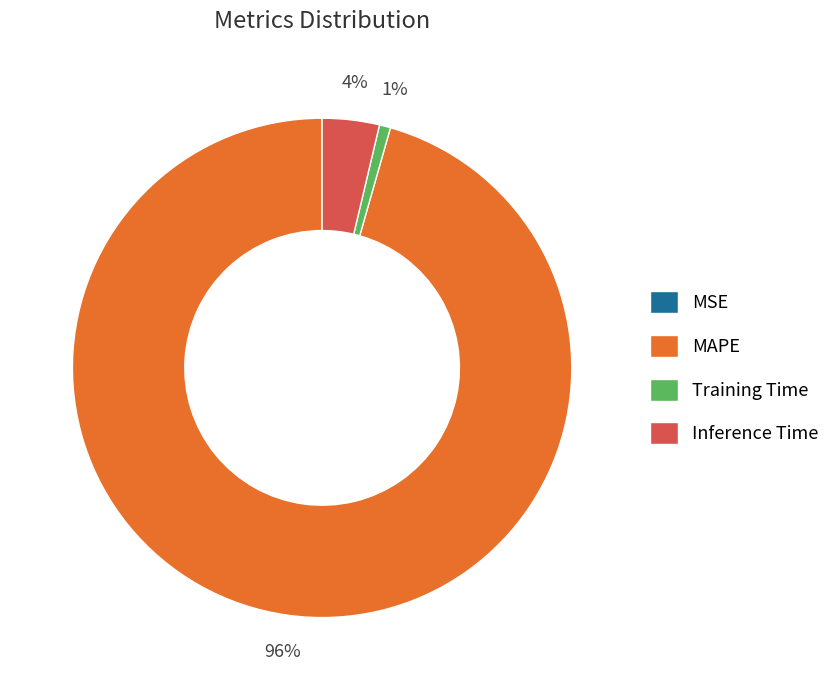

Which category has the biggest portion of the pie?

MAPE